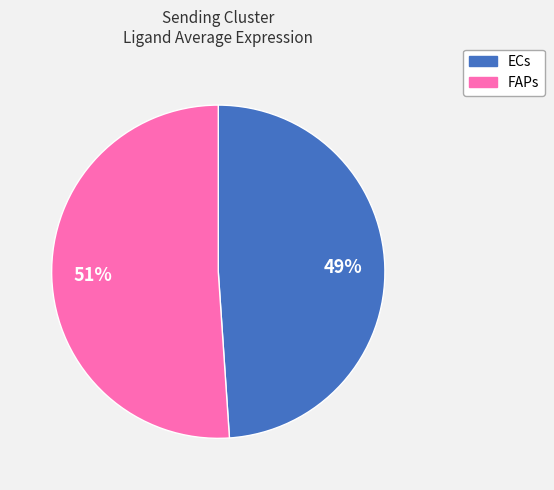

Is there a majority slice in this chart?

Yes